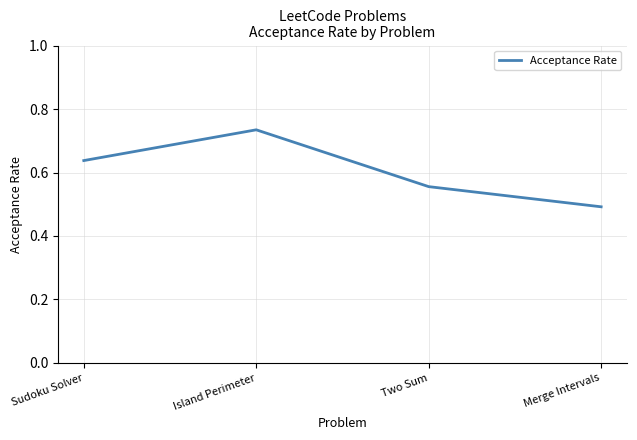

At which label is the value closest to 0?

Merge Intervals